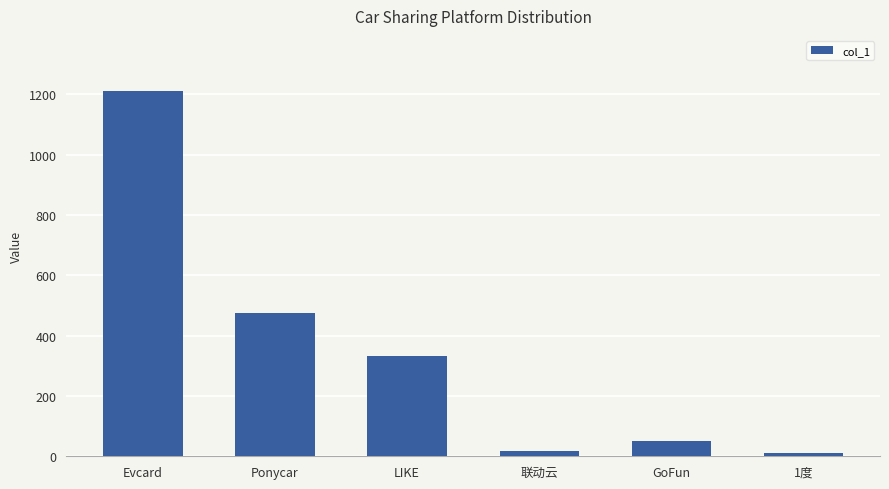

Approximately how many times larger is the value at 联动云 compared to GoFun?

0.4